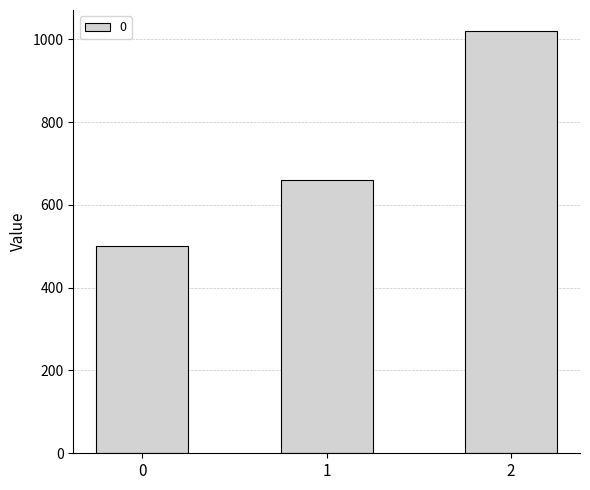

Is it true that the value at 0 is 500?

True